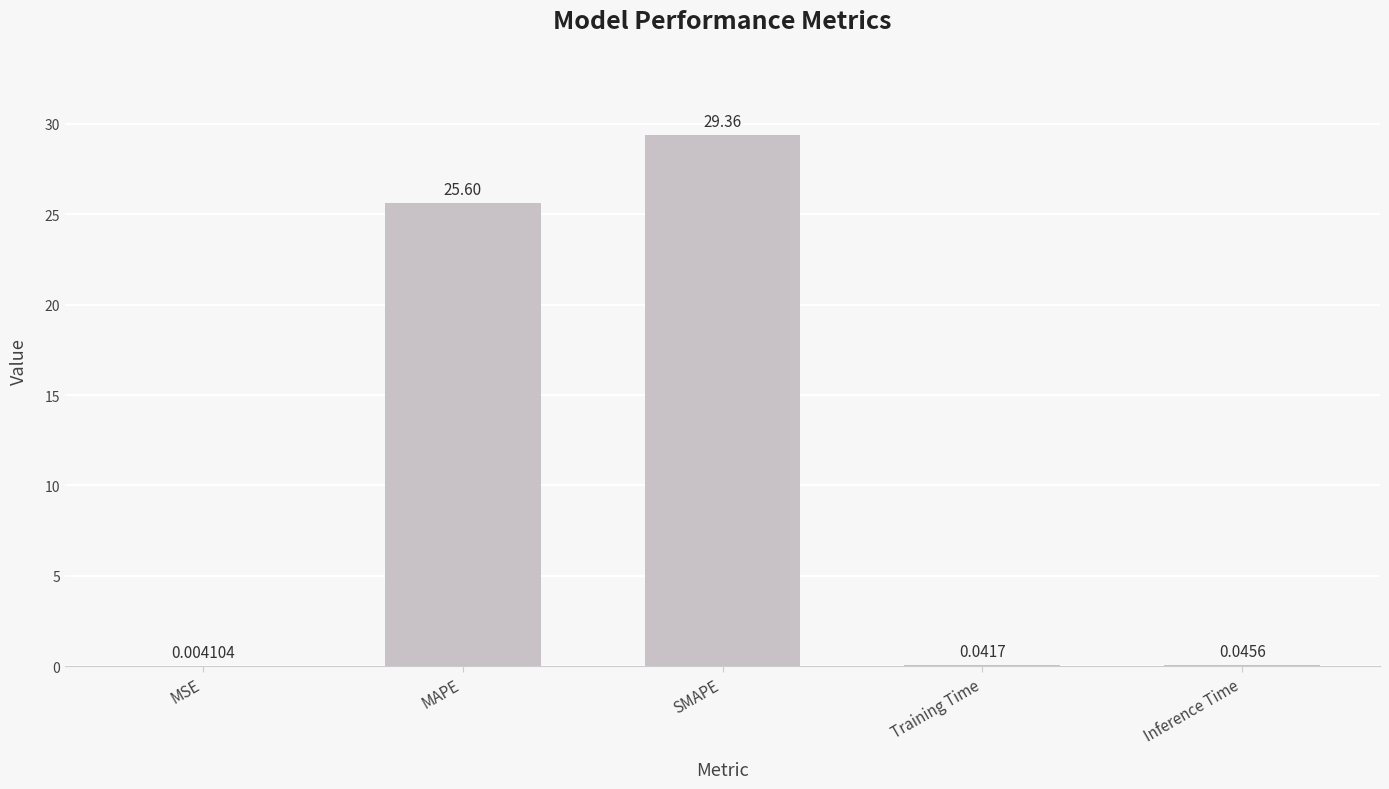

What is the sum of all values?

55.1